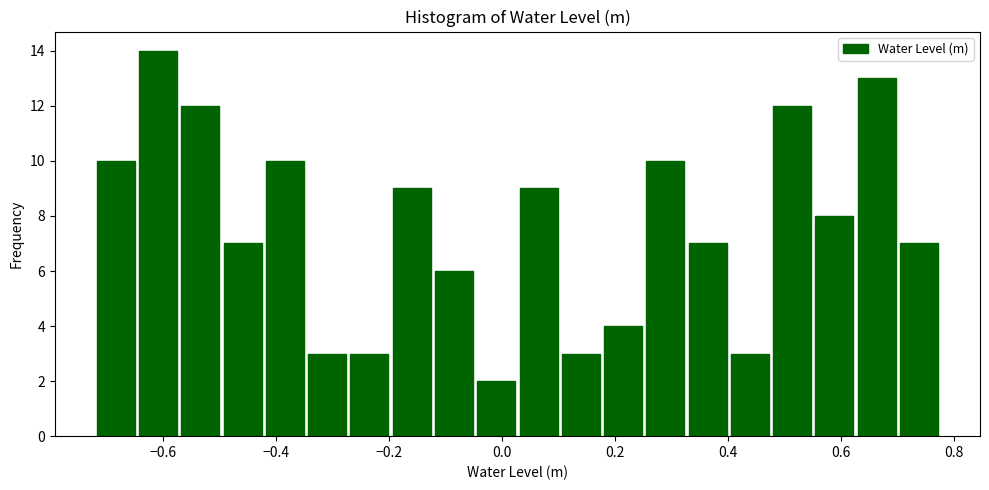

Around what value on the x-axis is the tallest bar? Give the approximate position of its centre, as read against the axis.

-0.60